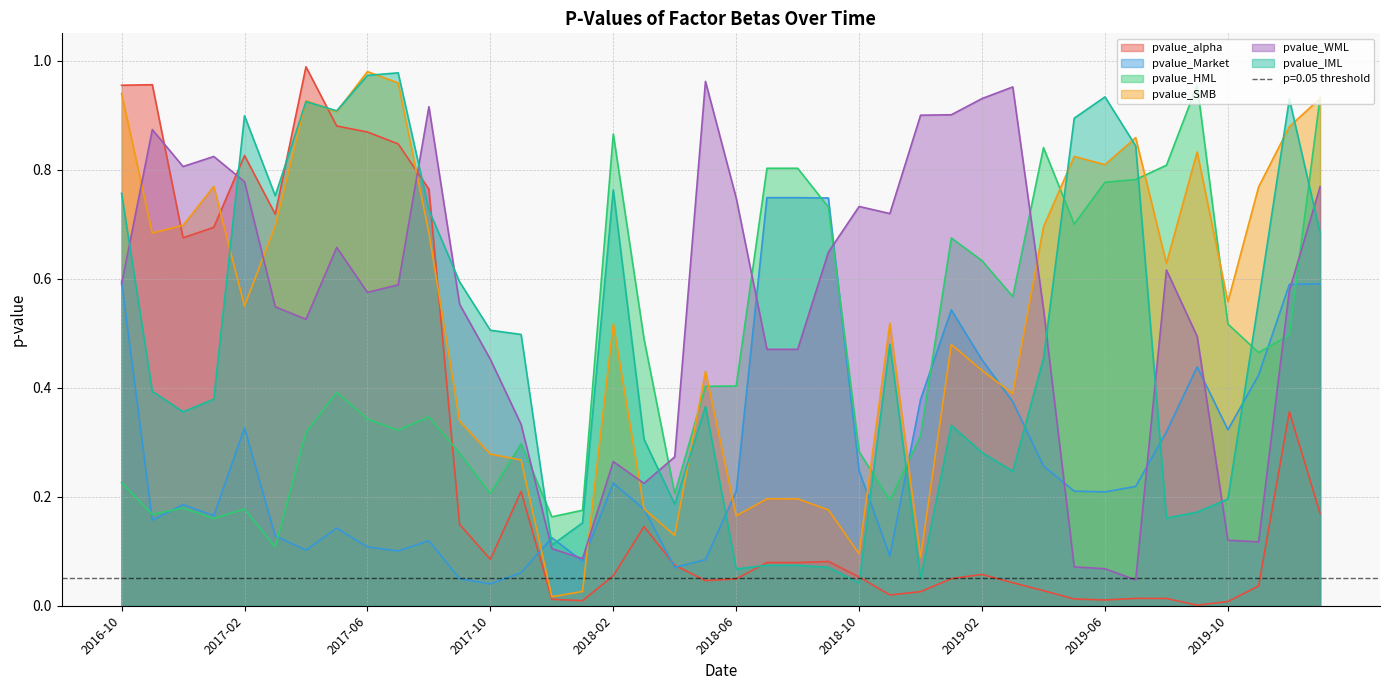

What is the value of the pvalue_WML point at the 15th from the left?

0.1